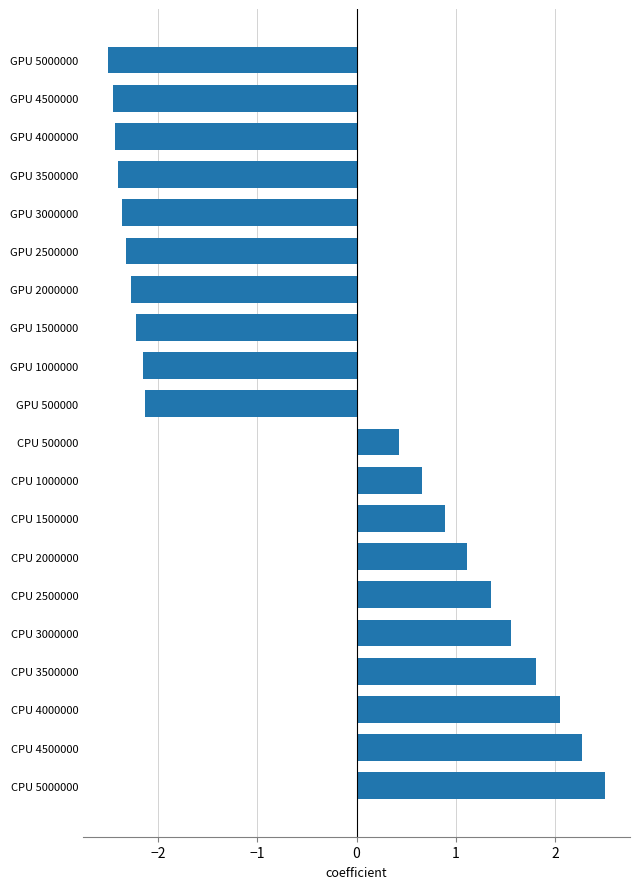

The chart shows a value of -1.1 at GPU 4500000. True or false?

False